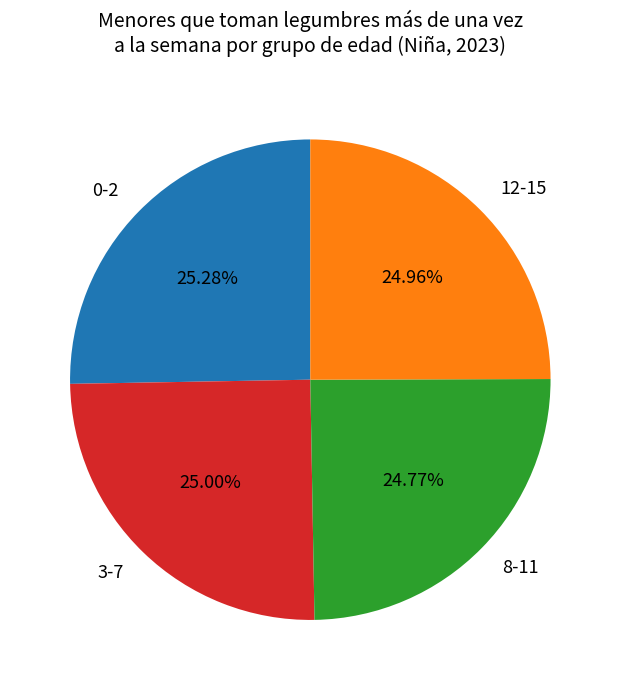

Combined, do 3-7 and 8-11 account for over 50%?

No